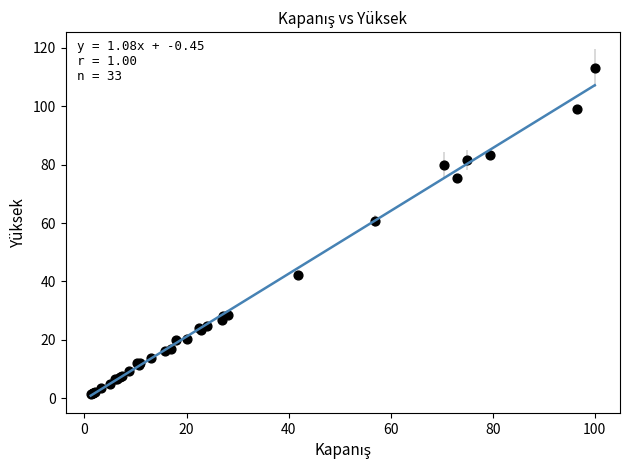

What Y value in the scatter plot is closest to 57?

60.7